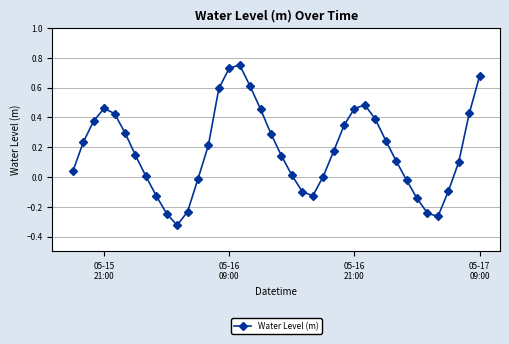

How many series are shown in this chart?

1